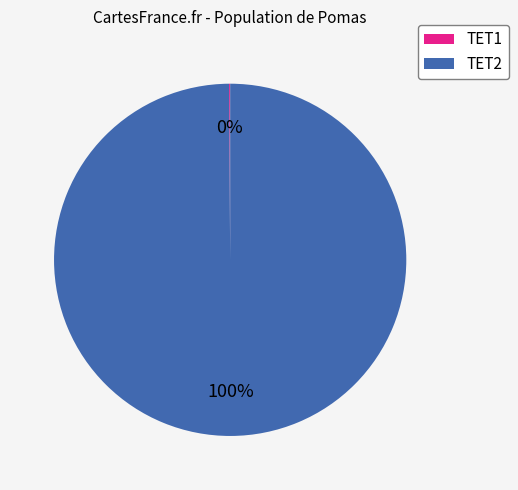

Is there a majority slice in this chart?

Yes